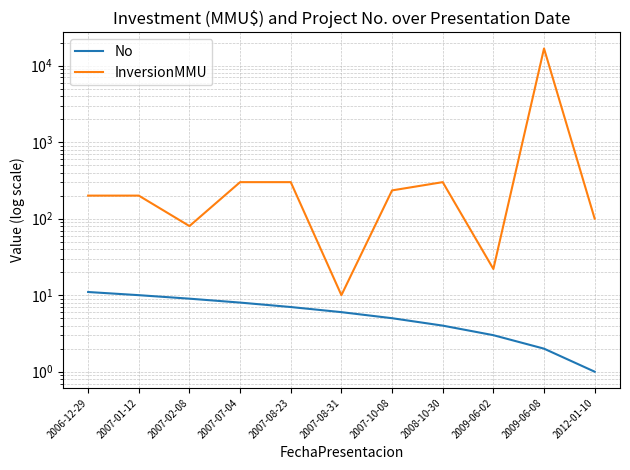

Does the chart have visible grid lines?

Yes